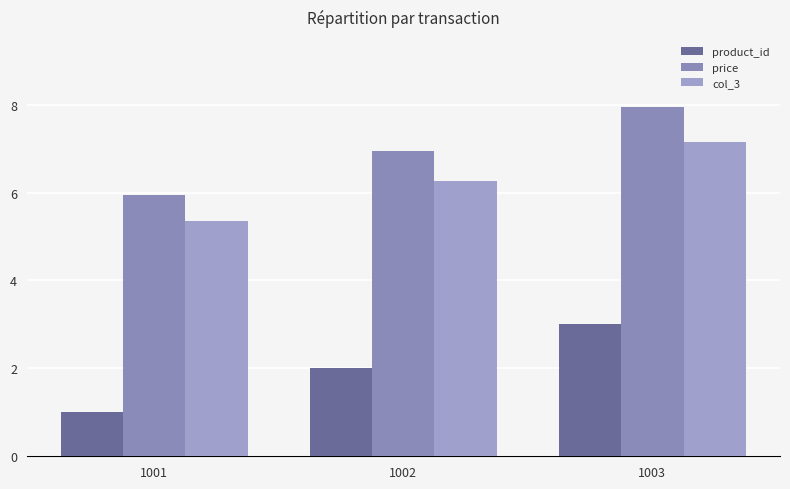

At 1001, list the series in order from smallest to largest.

product_id, col_3, price